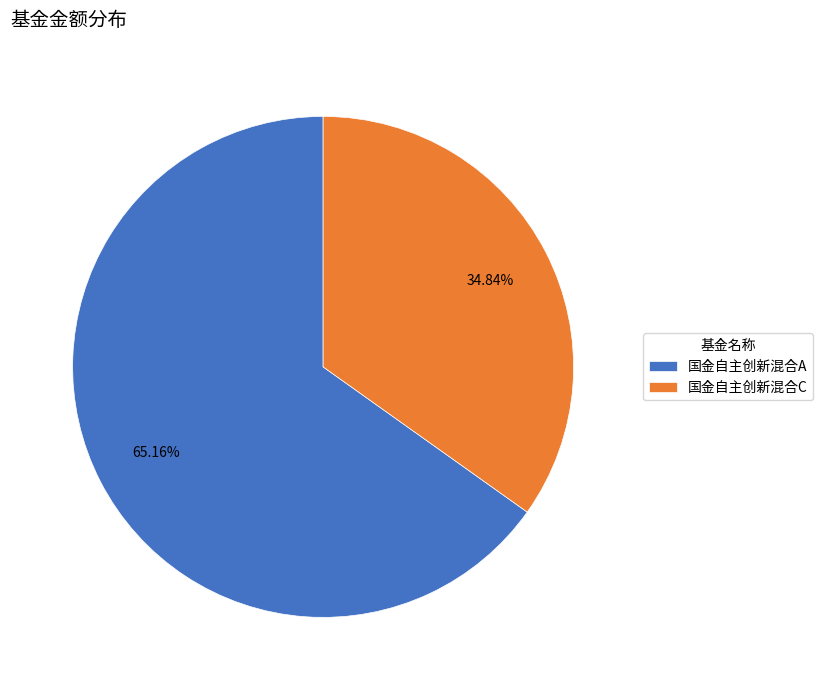

Rank the categories by value from lowest to highest.

国金自主创新混合C, 国金自主创新混合A